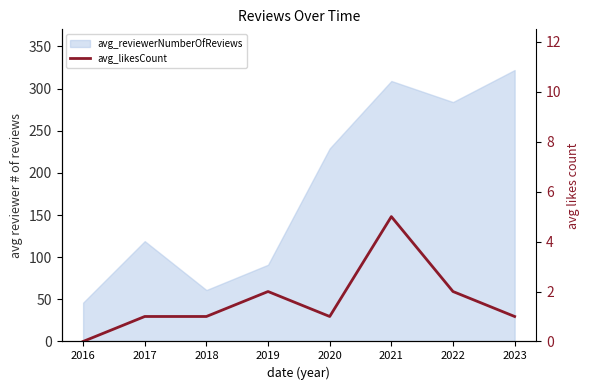

Which label corresponds to the largest value in the chart?

2021